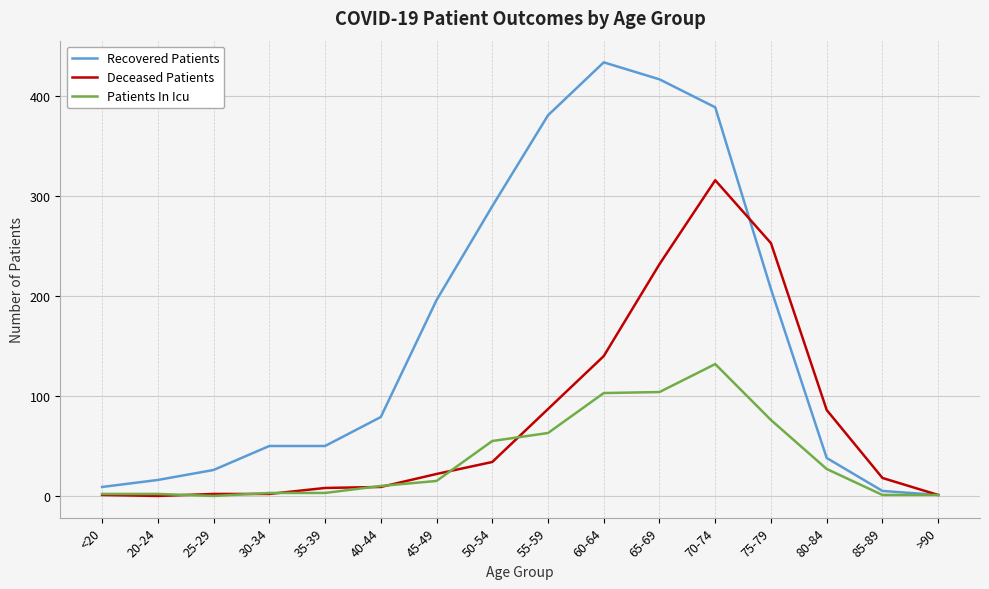

True or false: Deceased Patients has a value of 118 at 80-84.

False